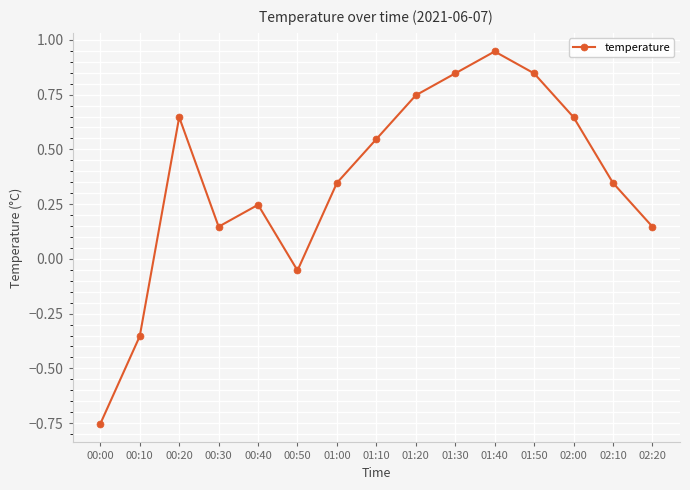

Is it true that the value at 00:10 is -0.6?

False